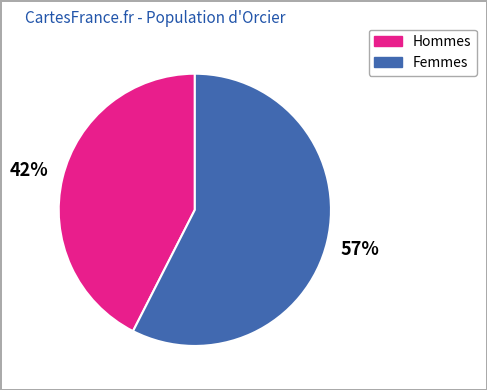

Is there any slice that represents more than half of the pie?

Yes